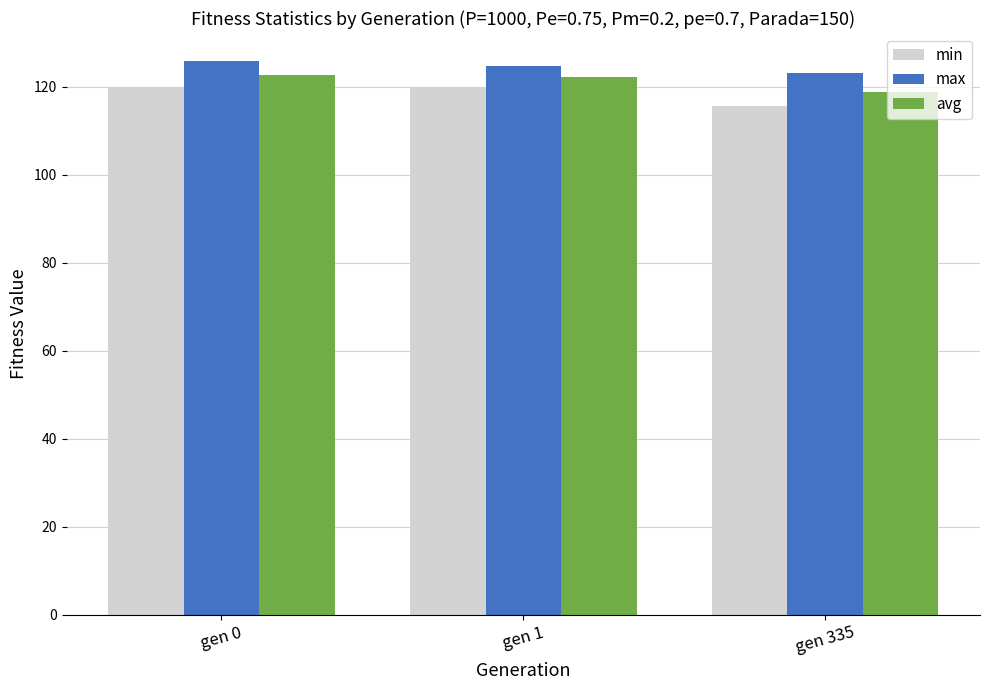

Is the value of min at gen 1 greater than the value of avg at gen 0?

No